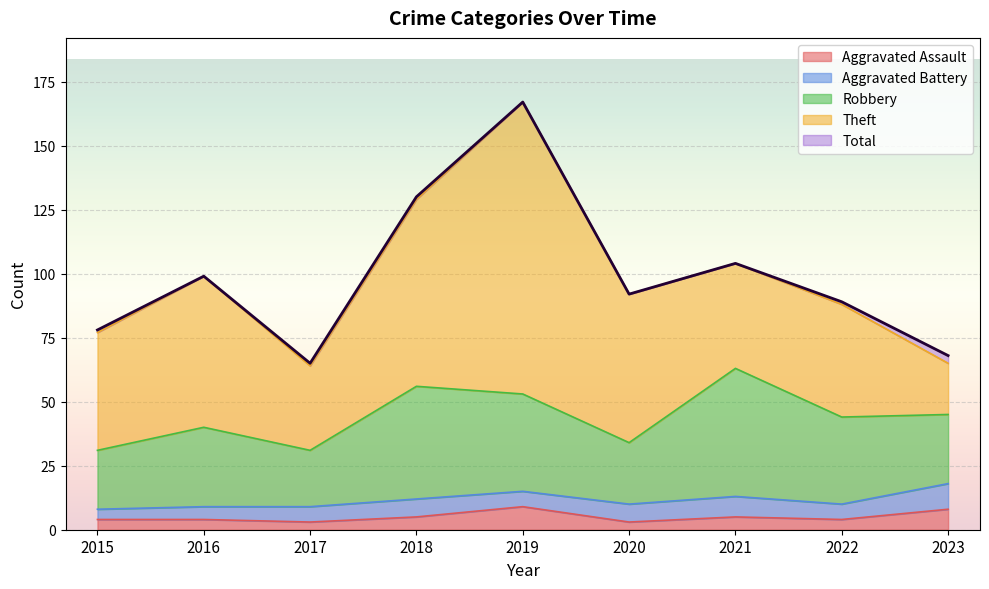

At which label does Aggravated Assault first exceed 4?

2018